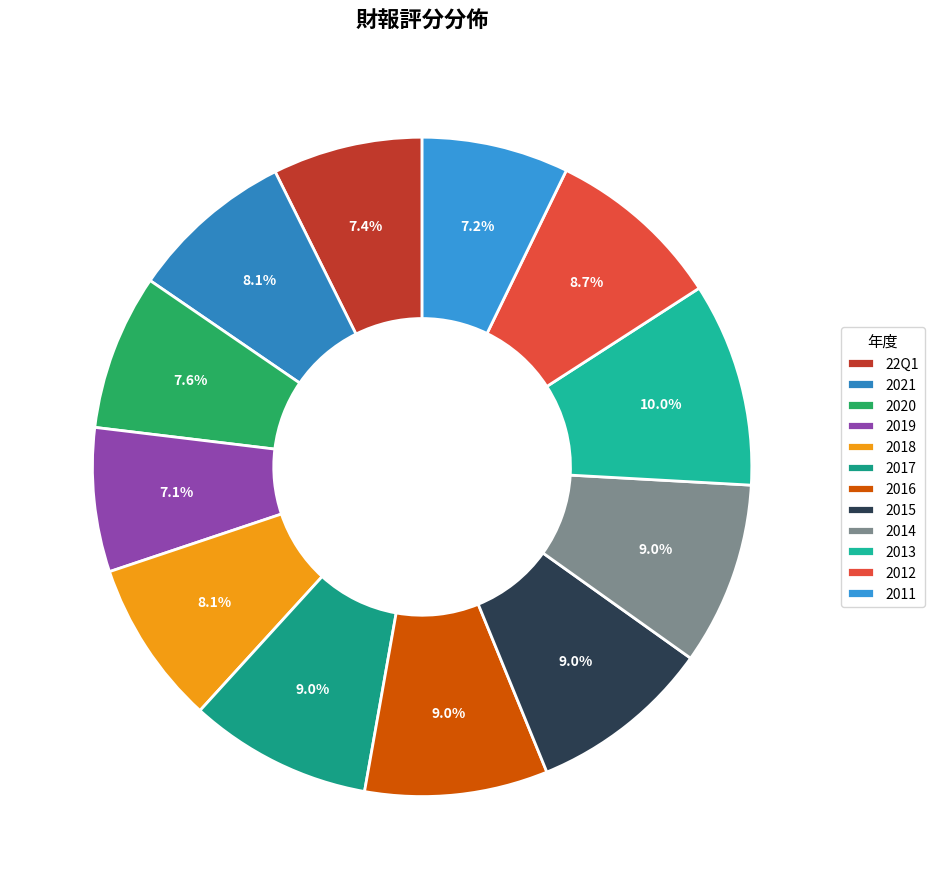

To the nearest percent, what percentage of the pie is 2018?

8%